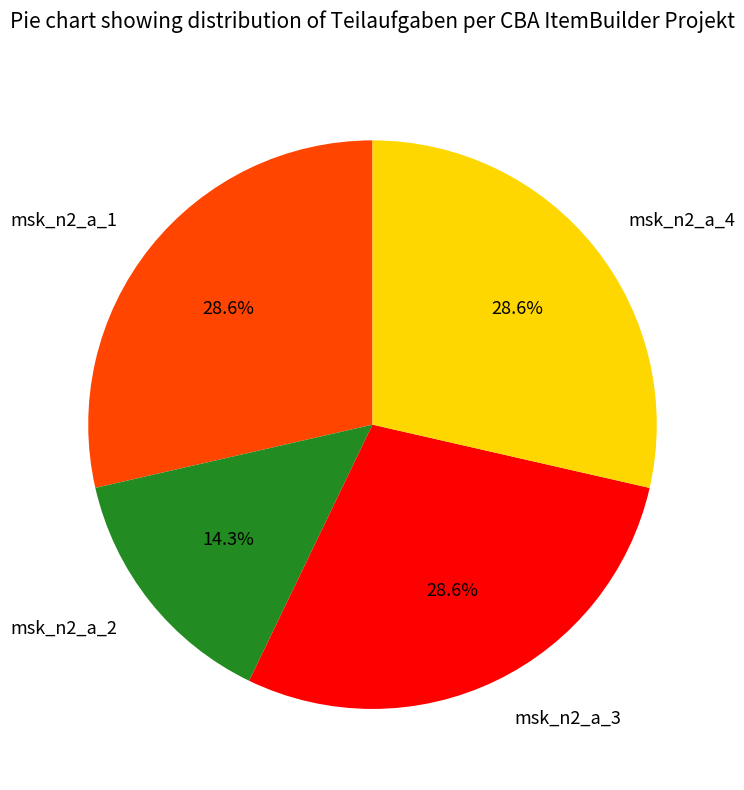

To the nearest percent, what is the combined percentage of msk_n2_a_3 and msk_n2_a_1?

57%